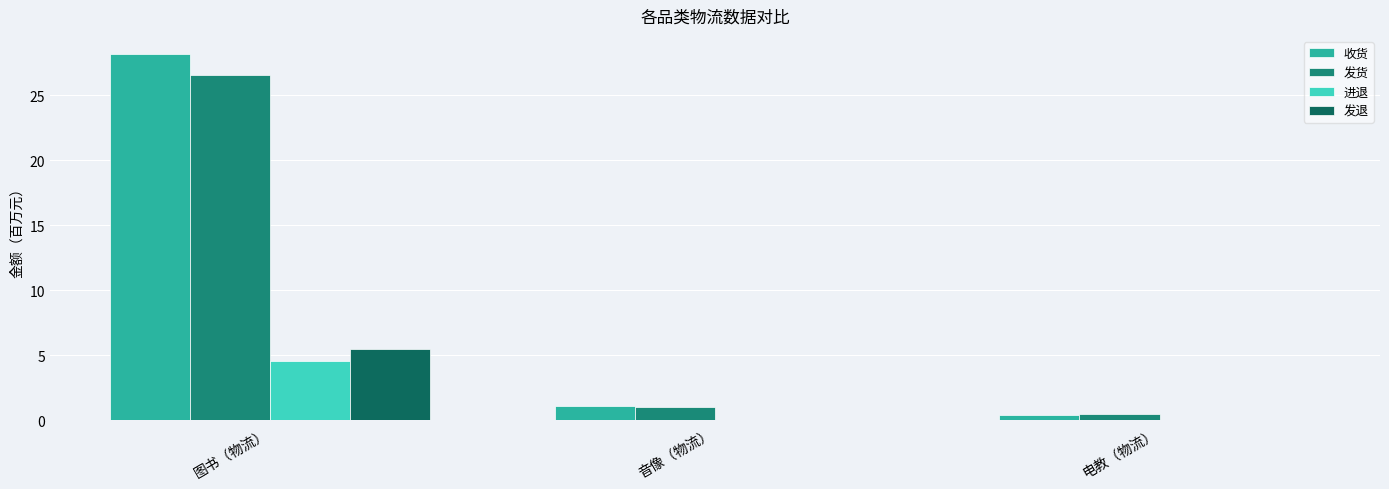

Which series changed the most between 图书（物流） and 音像（物流）?

收货